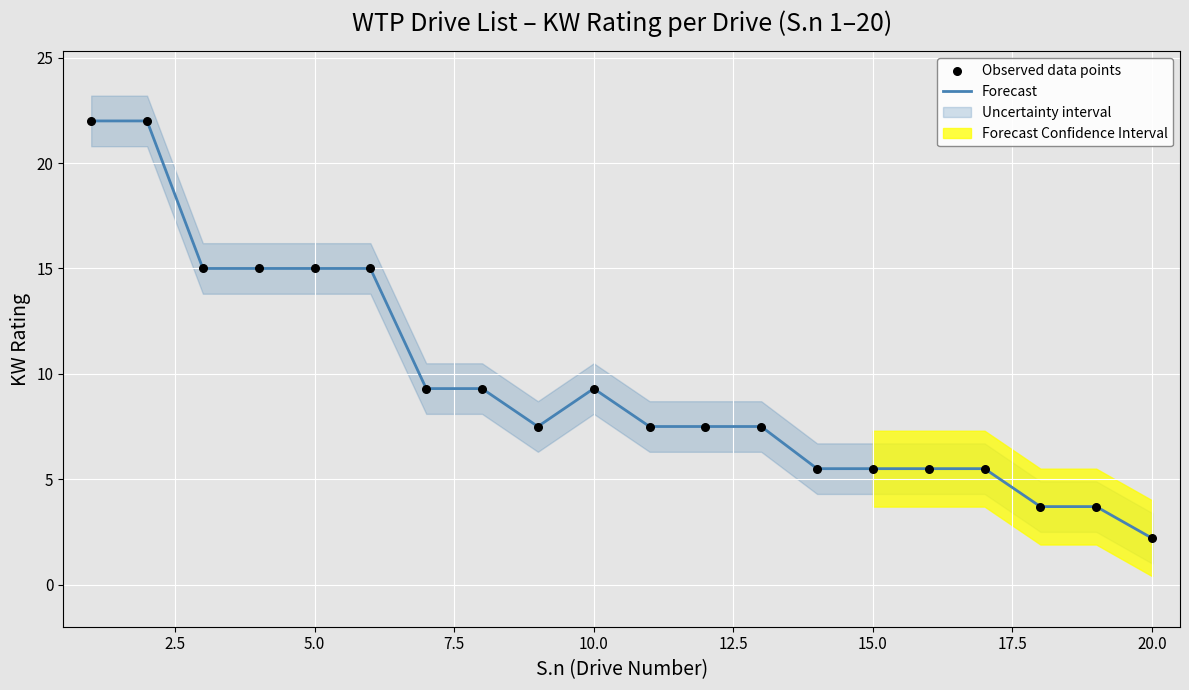

Which series reaches the maximum Y coordinate?

Forecast